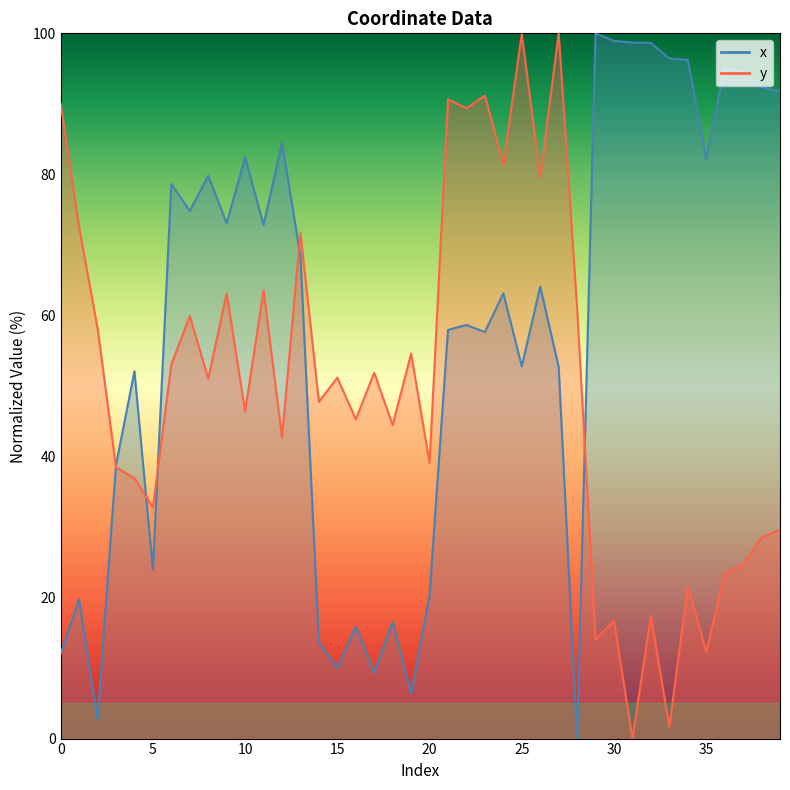

What is the total value across all series at 8?

130.8